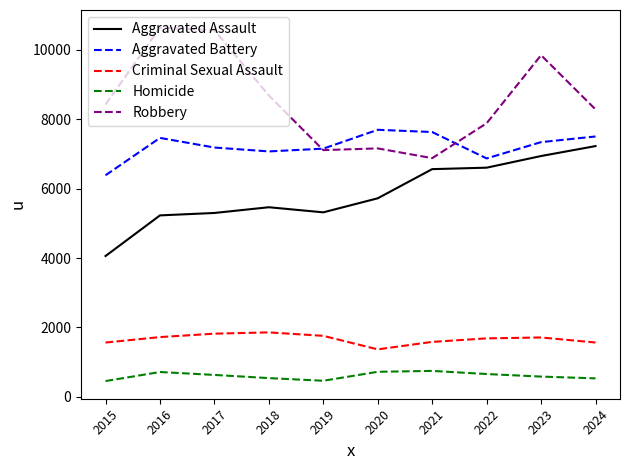

Is the value of Criminal Sexual Assault at 2023 greater than the value of Homicide at 2021?

Yes